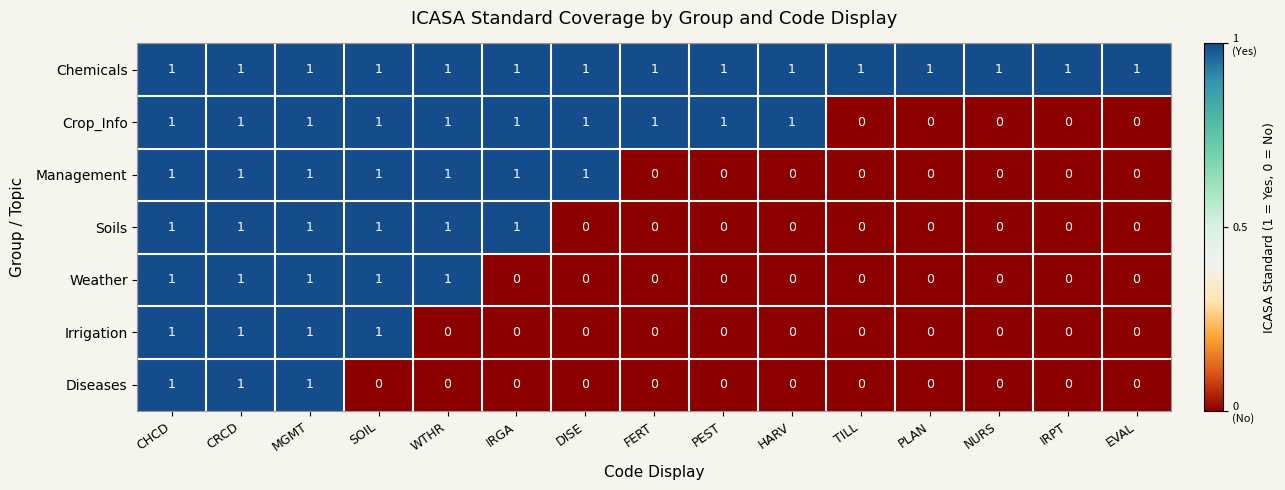

Count the Crop_Info values in the range 0 to 1.

15